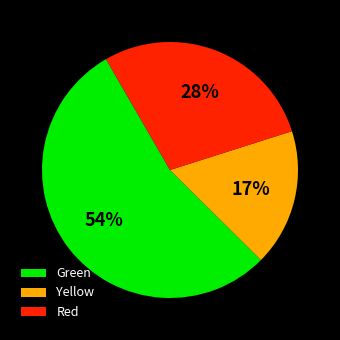

Combined, do Red and Yellow account for over 50%?

No